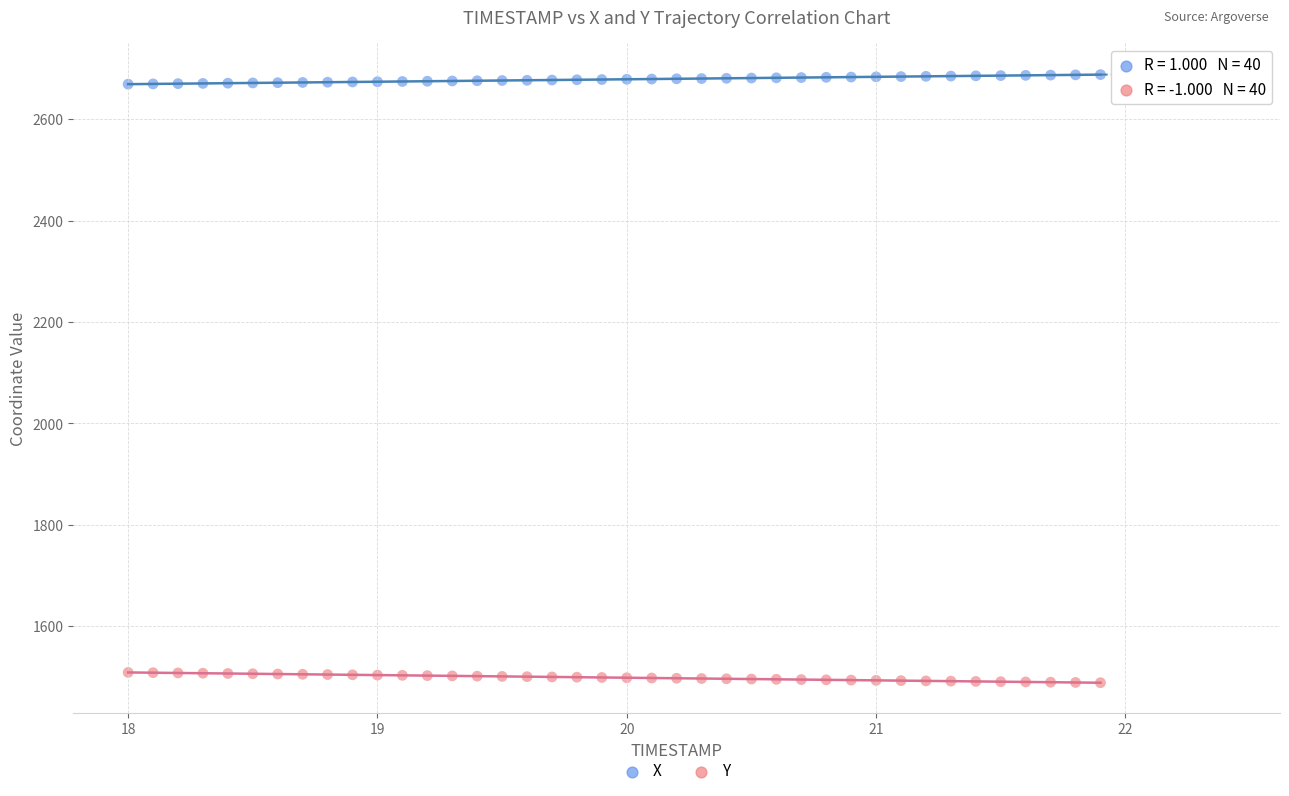

Across all data points, what is the range of X values (max minus min)?

3.9